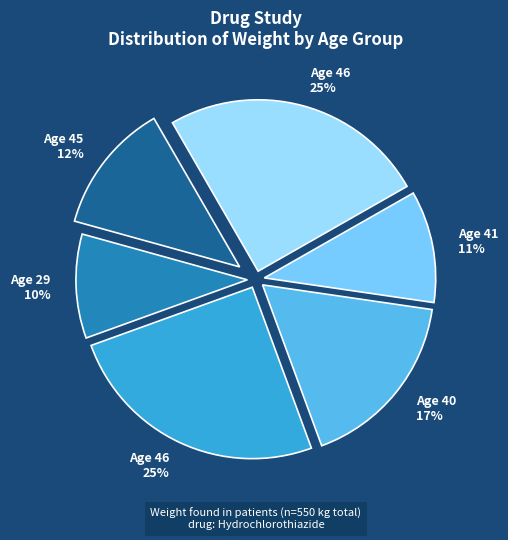

Which slice is the largest?

46